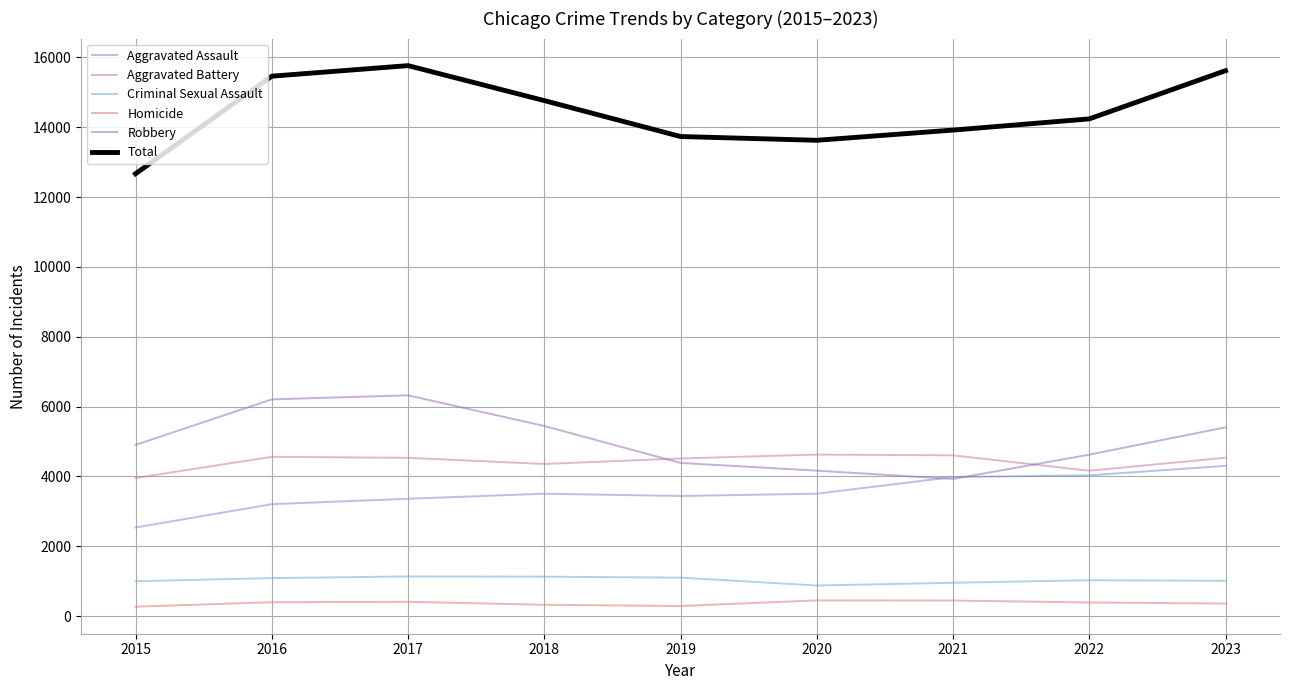

In Homicide, how many points are higher than both neighbors (excluding endpoints)?

2